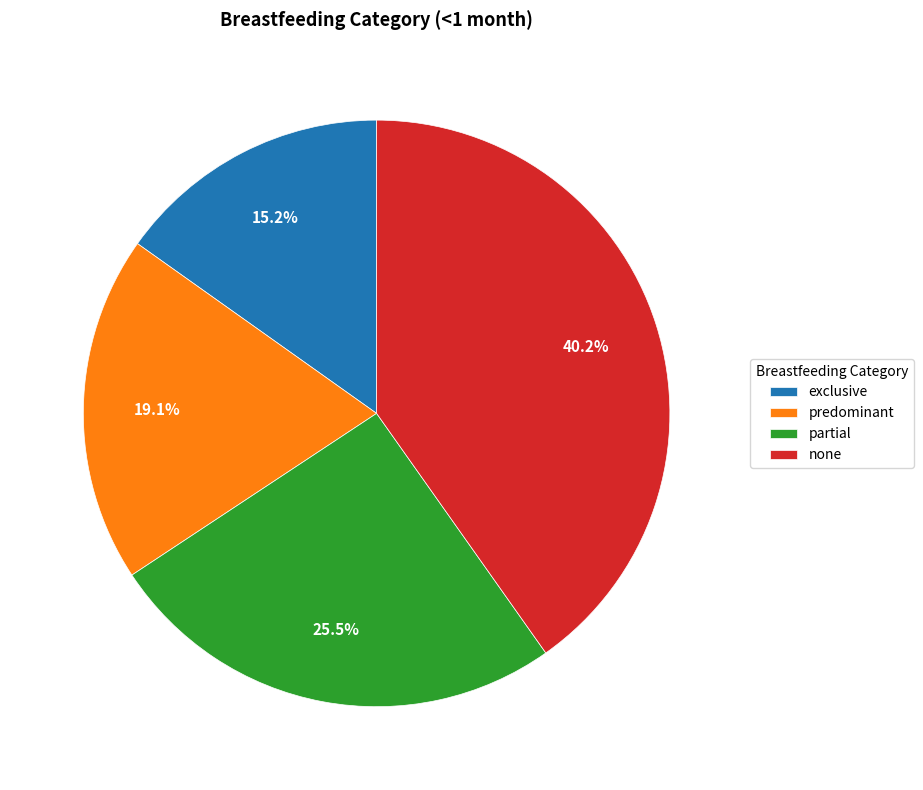

Which slice is the largest?

none